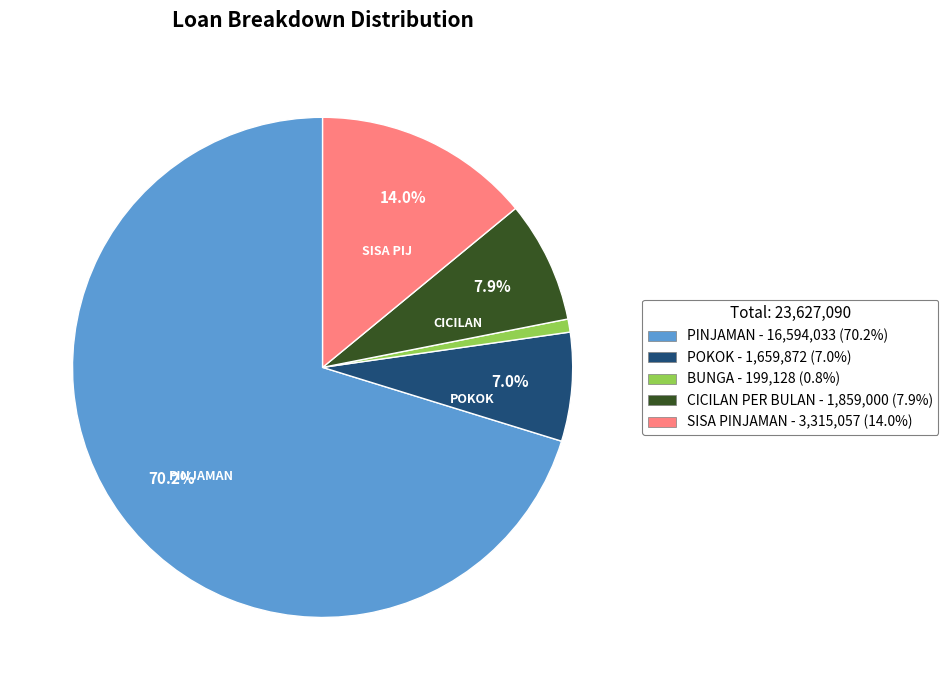

To the nearest percent, what is the difference between the PINJAMAN and SISA PINJAMAN slice percentages?

56%